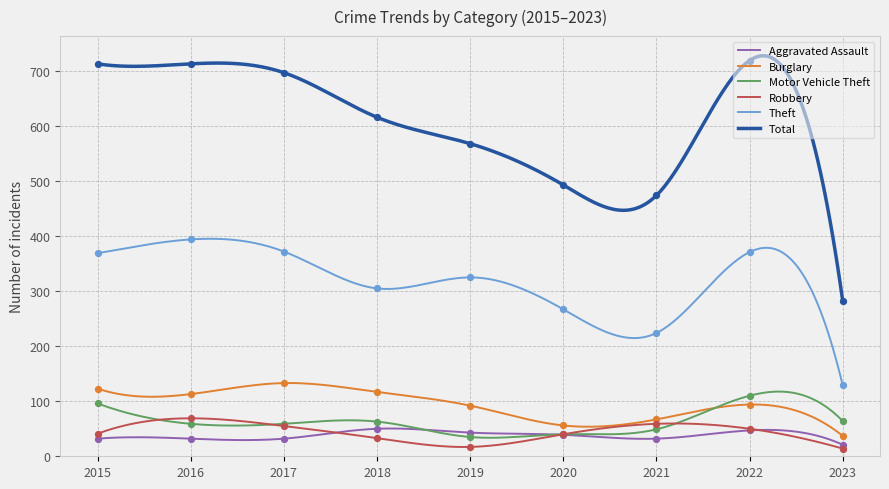

At which category is the sum across all series the highest?

2022